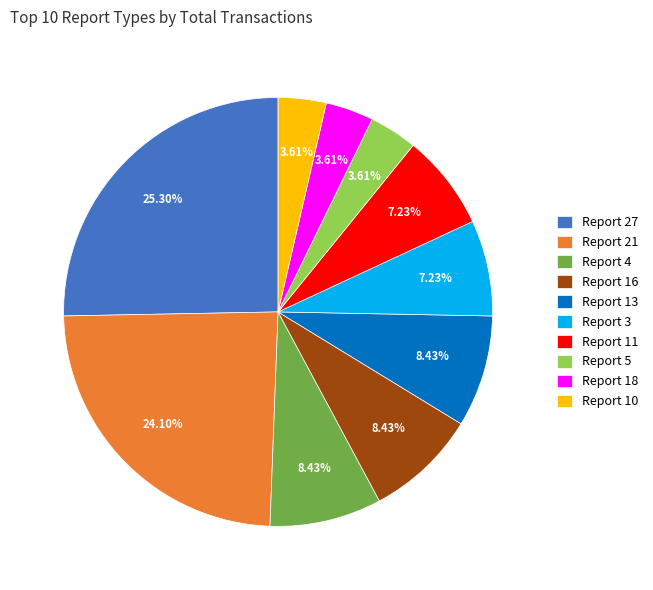

Approximately how many times larger is the value at Report 13 compared to Report 18?

2.3